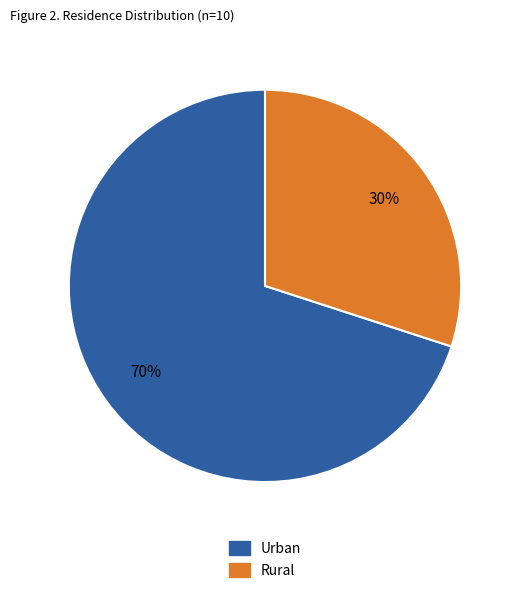

Which slice represents more than half of the pie?

Urban